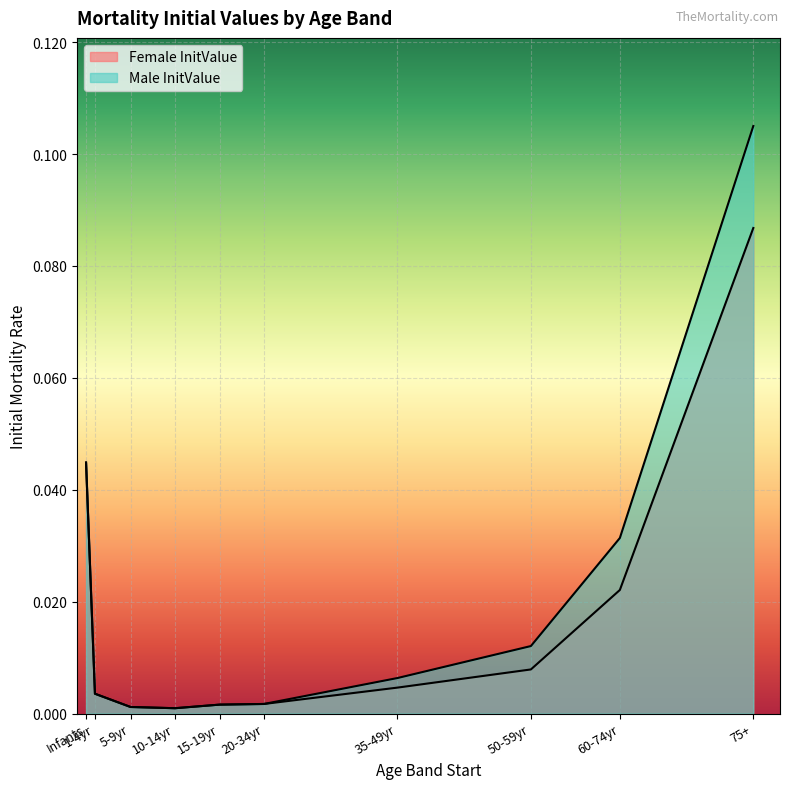

True or false: Male InitValue has a value of 0.0 at 50-59yr.

True